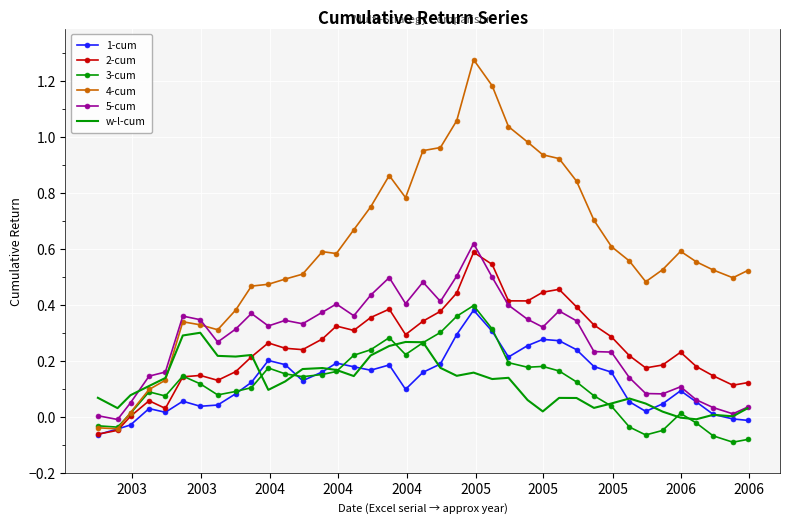

Which series has the largest range (max minus min)?

4-cum